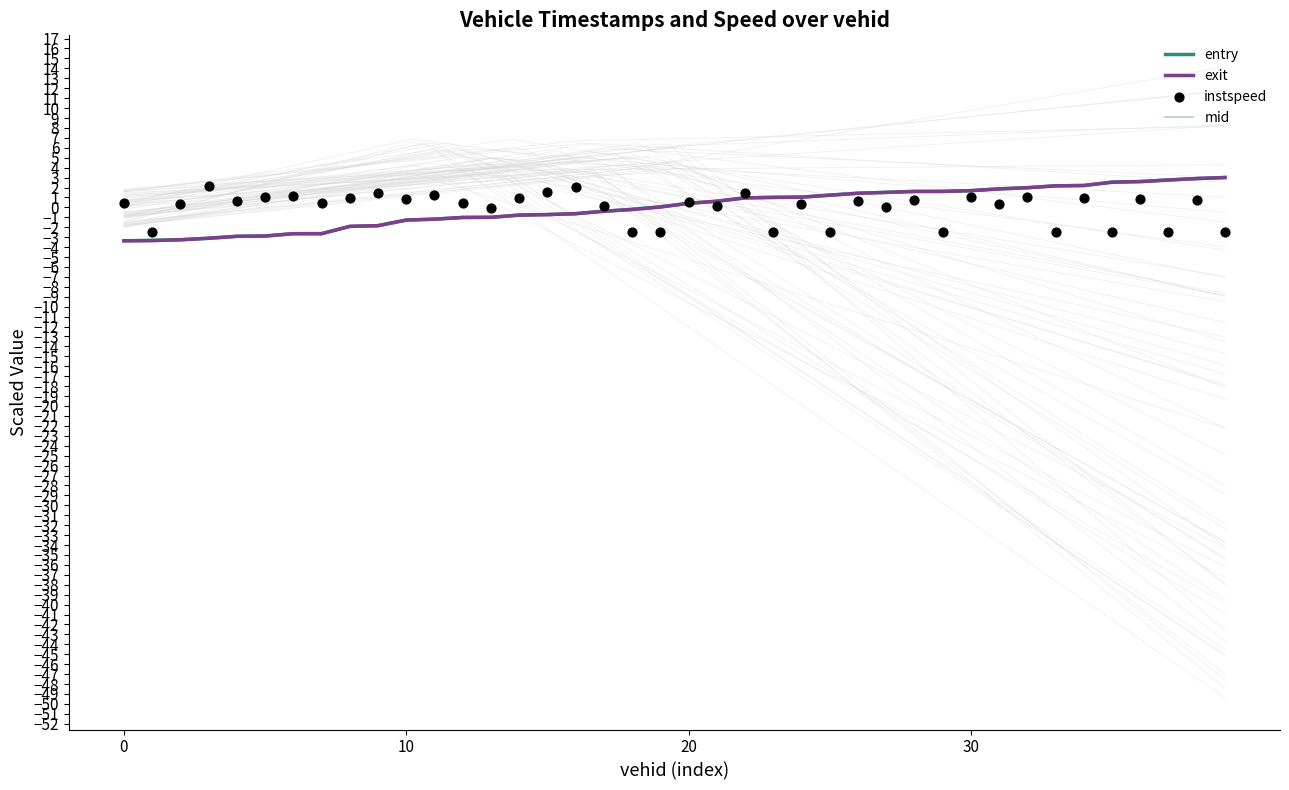

Which series has the widest spread of Y values?

entry